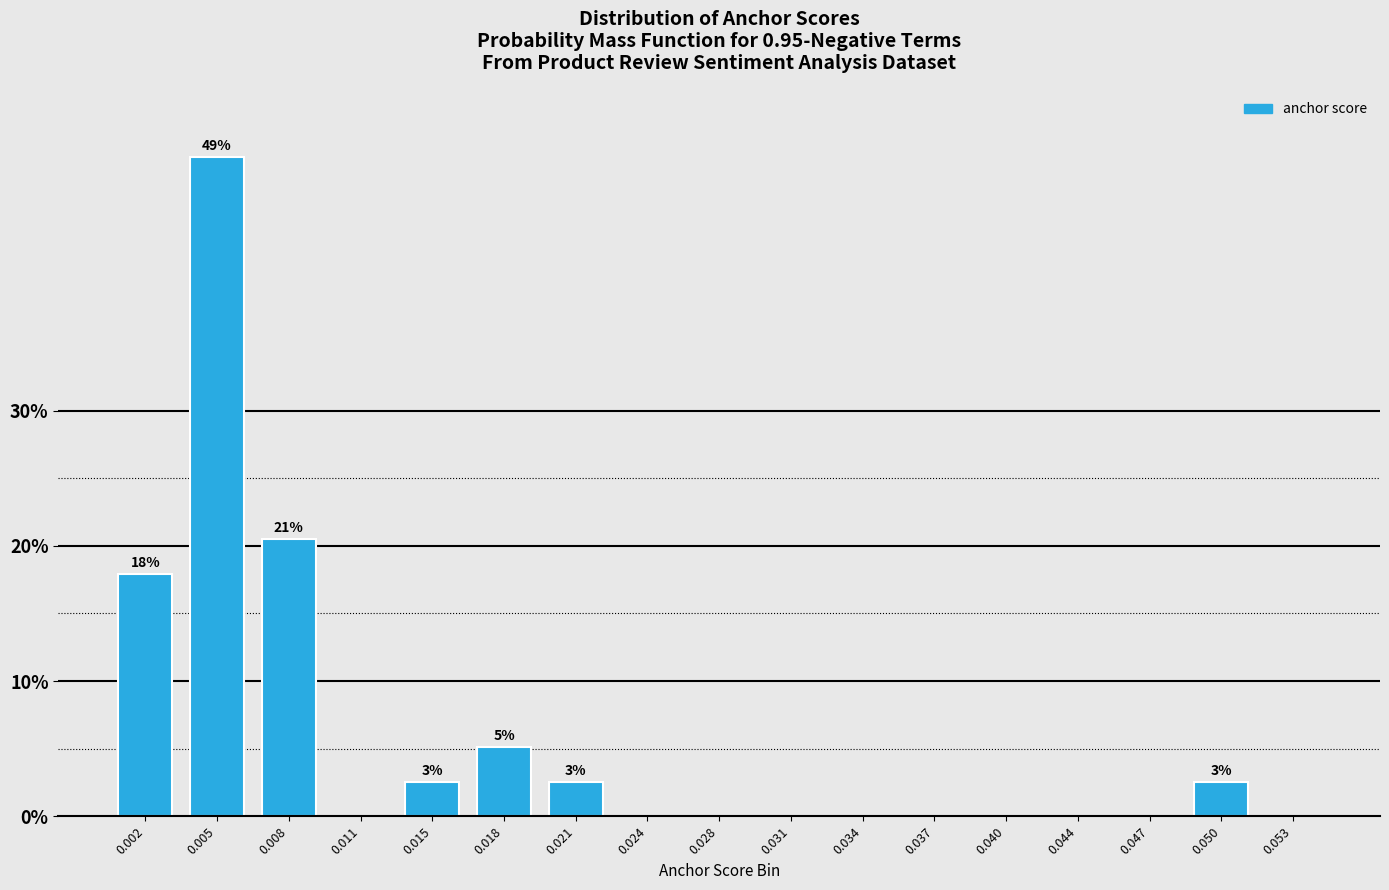

What is the sum of all values?

100.0